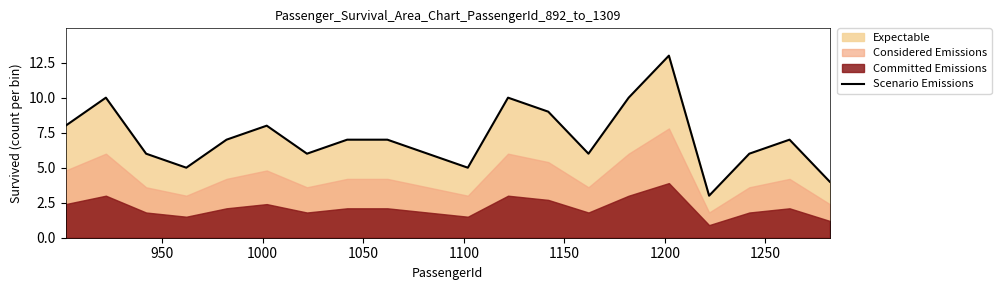

What is the average value?

7